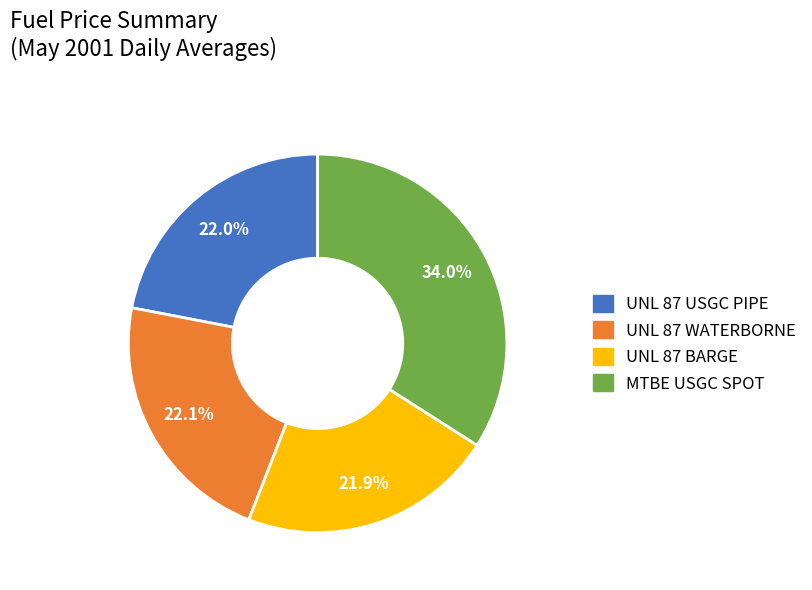

Is there any slice that represents more than half of the pie?

No